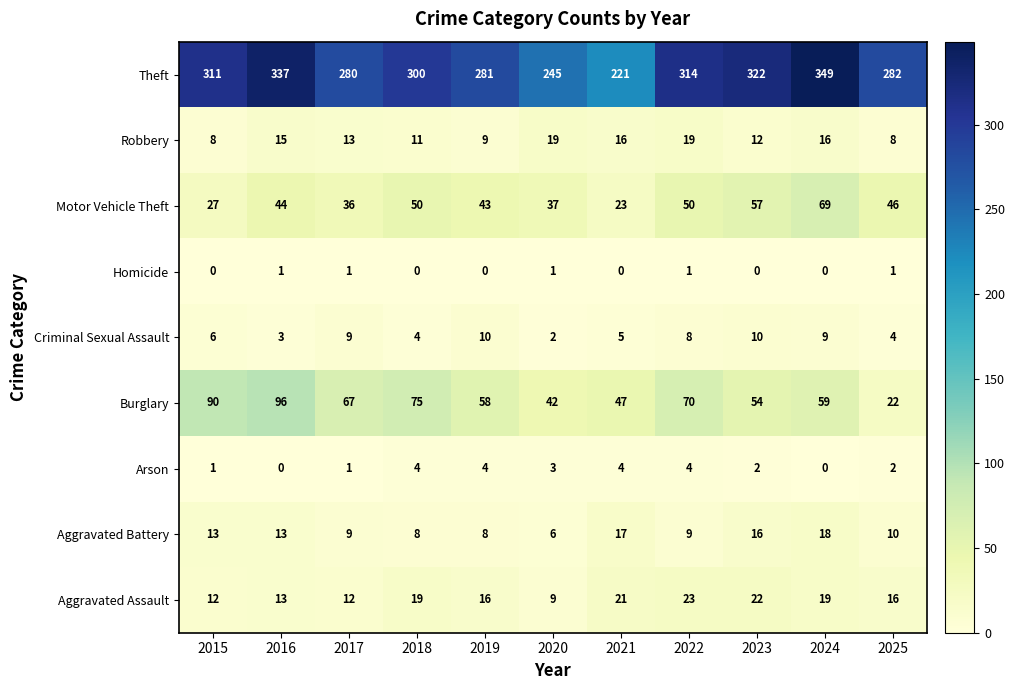

How many categories are shown in the chart?

11